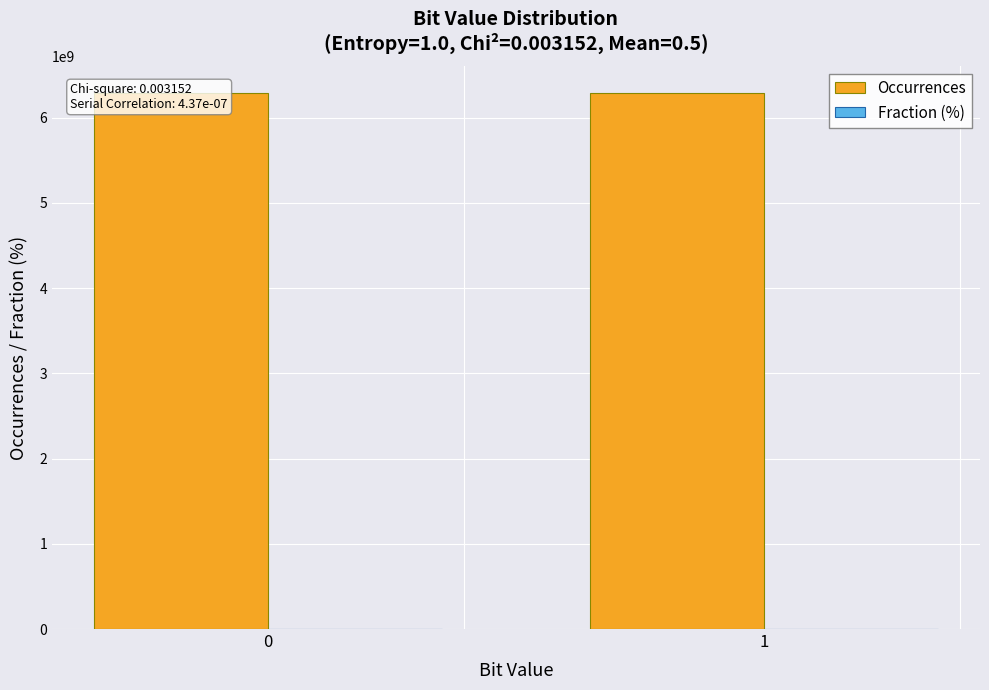

What is the average value of the Occurrences series?

6291456000